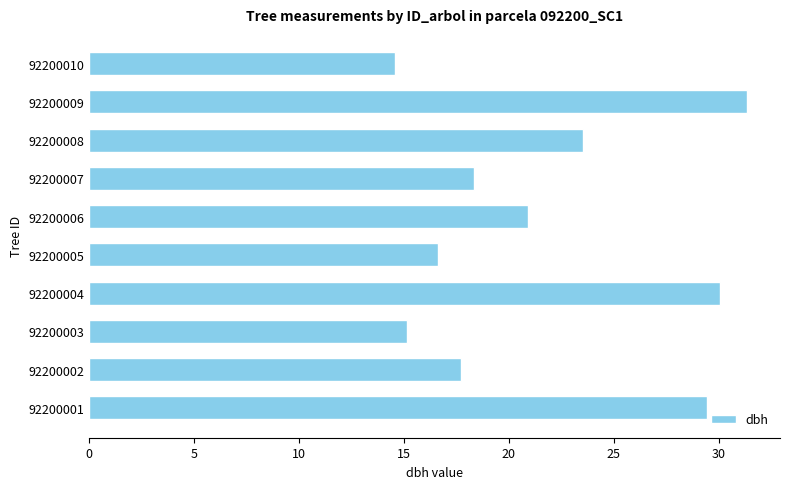

Is it true that the value at 92200002 is 17.7?

True